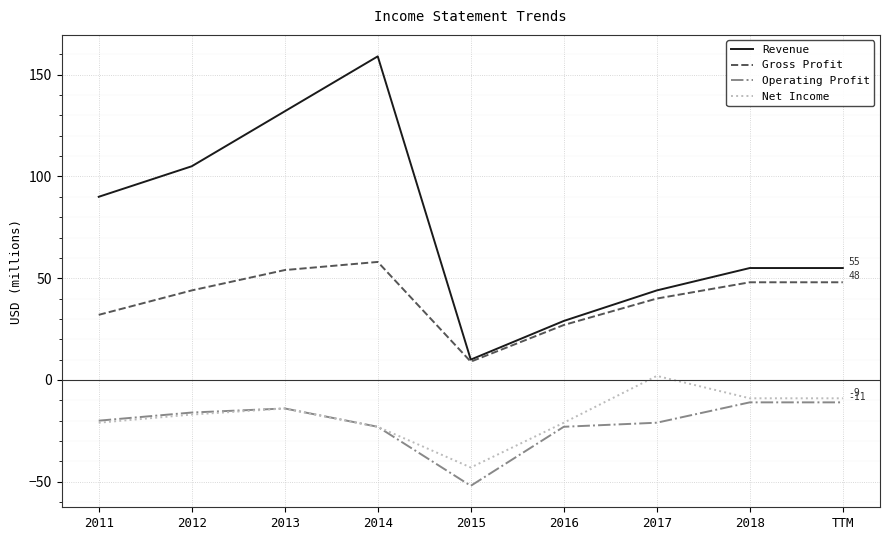

What is the approximate value of Operating Profit at 2017, to the nearest 5?

-20